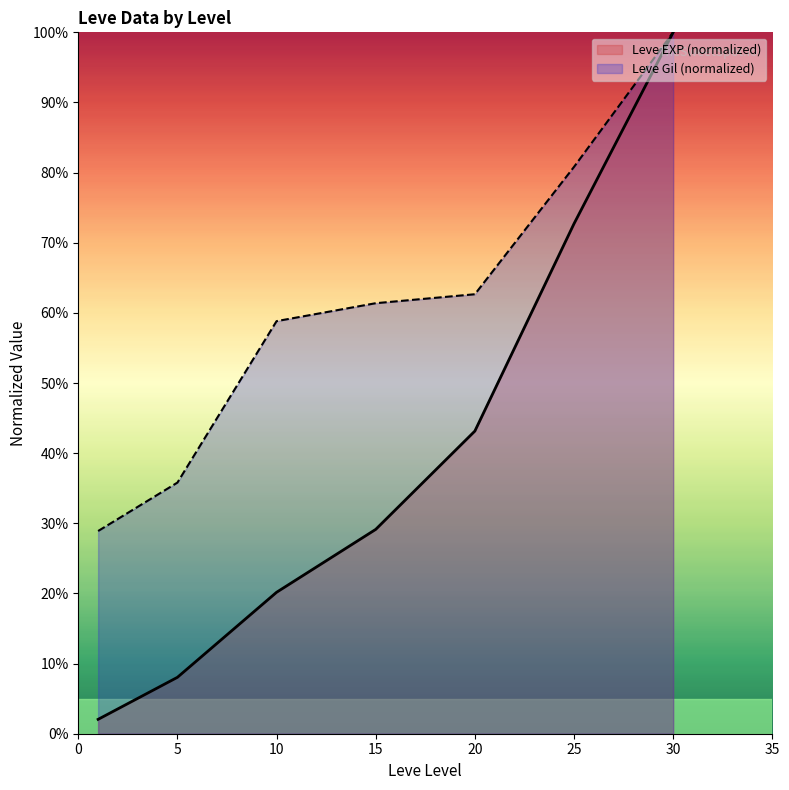

At which label is Leve EXP closest to 51?

20